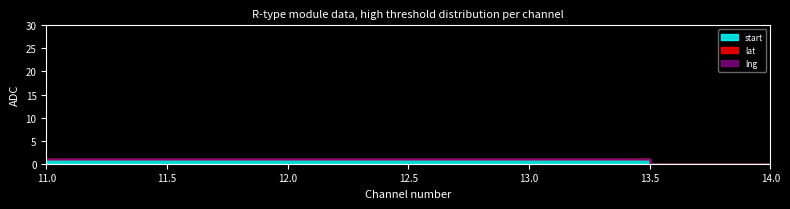

How many data points in start are less than 1?

1